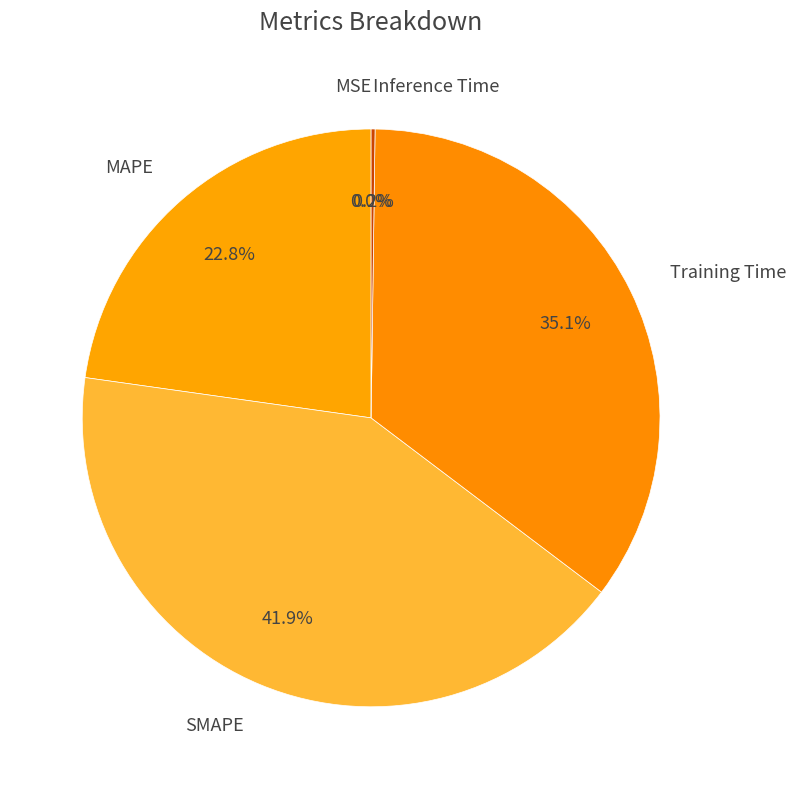

How much of the chart is everything except Training Time?

64.9%